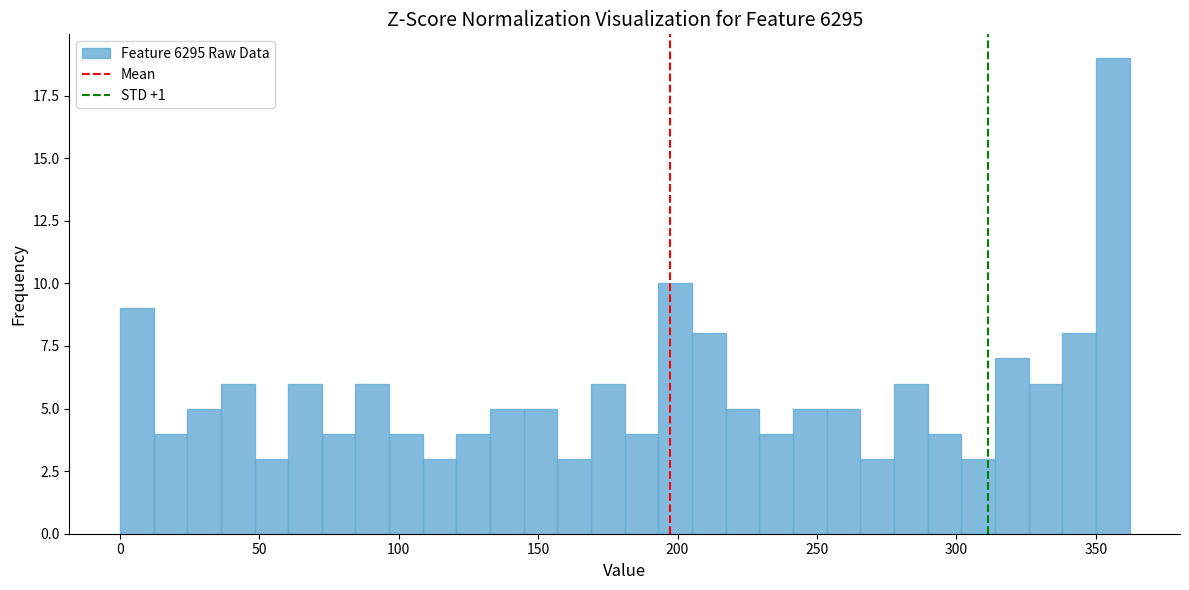

Around what value on the x-axis is the tallest bar? Give the approximate position of its centre, as read against the axis.

355